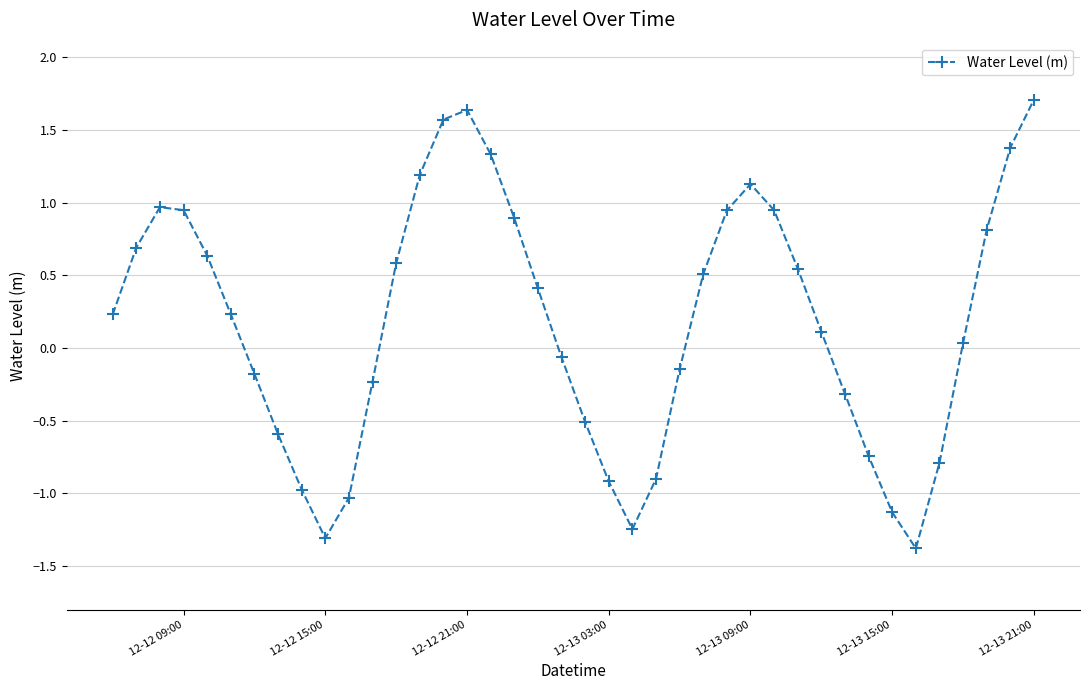

What is the smallest value displayed?

-1.4